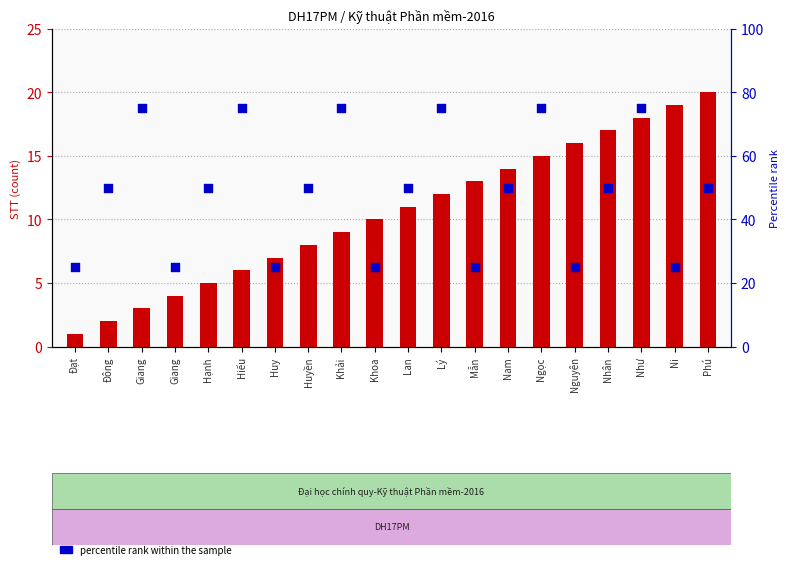

Which series has the largest total across all categories?

percentile rank within the sample